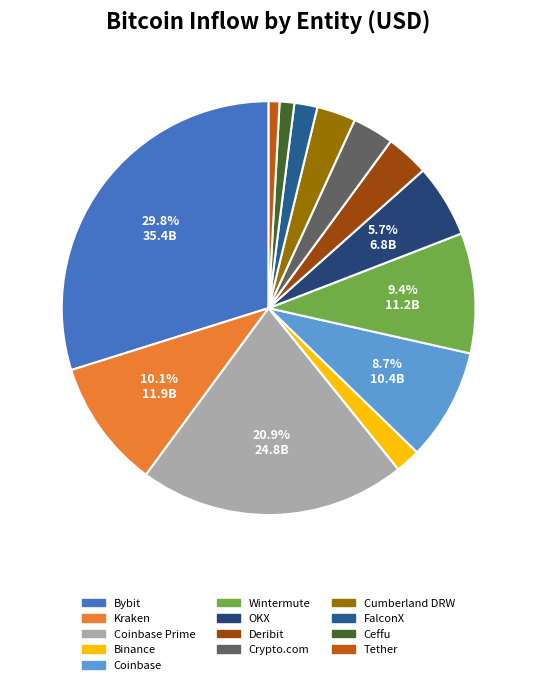

Is there any slice that represents more than half of the pie?

No